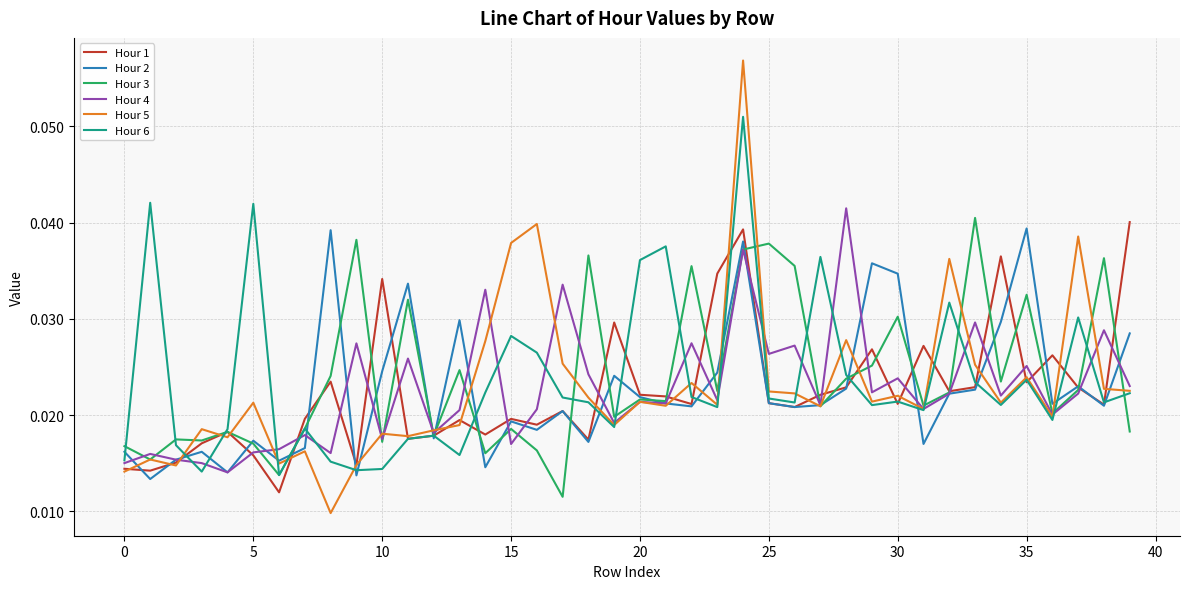

What is the sum of all Hour 1 values?

0.9